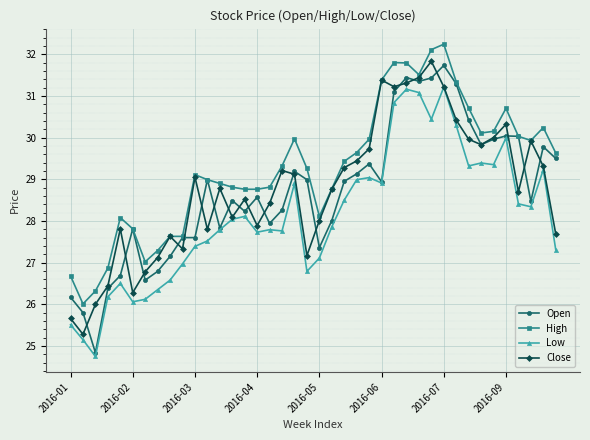

True or false: Low has more than 1 points higher than both neighbors.

True